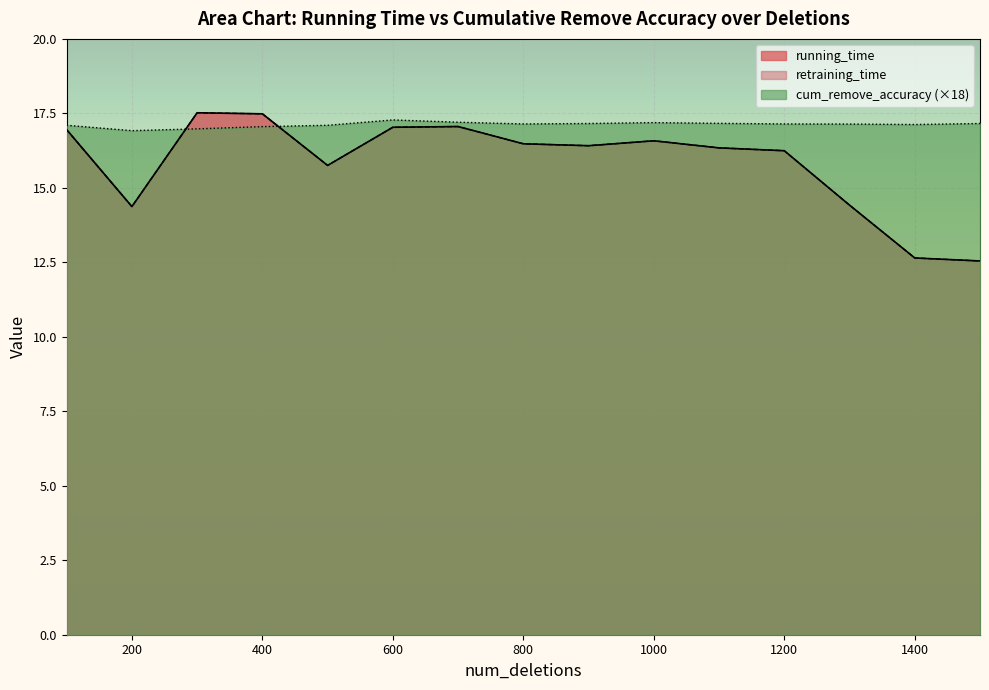

Where is retraining_time nearest to the value 15?

1300